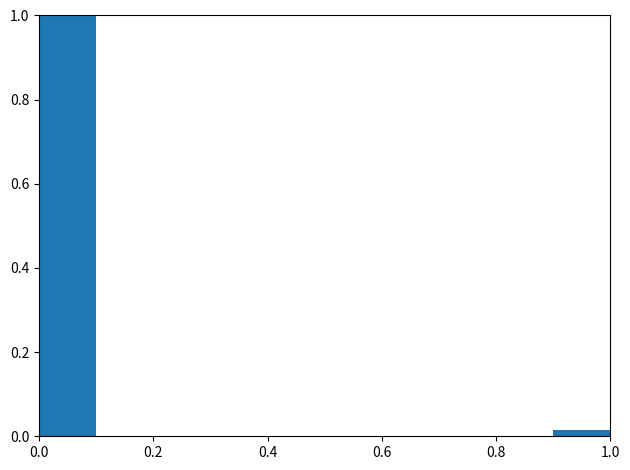

Reading left to right, list every bar in this chart as the range it spans on the x-axis followed by its height. The values are not printed on the chart, so give them approximately, as read against the axis.

0.0 to 0.1: 1.00
0.1 to 0.2: 0
0.2 to 0.3: 0
0.3 to 0.4: 0
0.4 to 0.5: 0
0.5 to 0.6: 0
0.6 to 0.7: 0
0.7 to 0.8: 0
0.8 to 0.9: 0
0.9 to 1.0: under 0.02